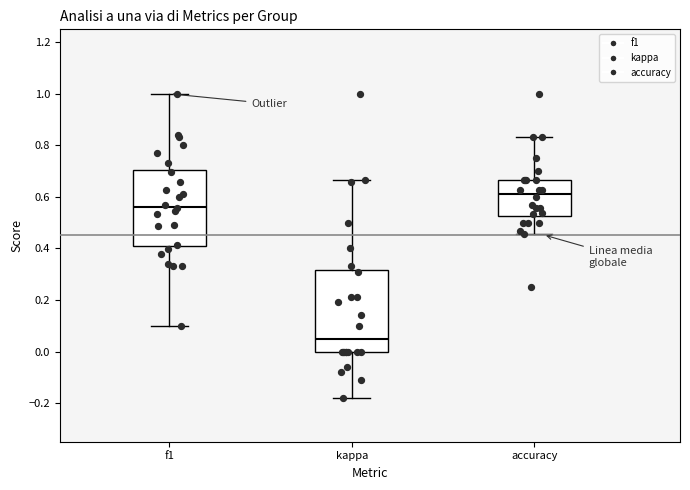

Reading left to right, read every box against the y-axis: the position of its median line, the range the box covers, and the ends of its whiskers. The values are not printed on the chart, so give them approximately, as read against the axis.

f1: median 0.56, box 0.40 to 0.70, whiskers 0.10 to 1.00
kappa: median 0.06, box 0.00 to 0.32, whiskers -0.18 to 0.66
accuracy: median 0.62, box 0.52 to 0.66, whiskers 0.46 to 0.84